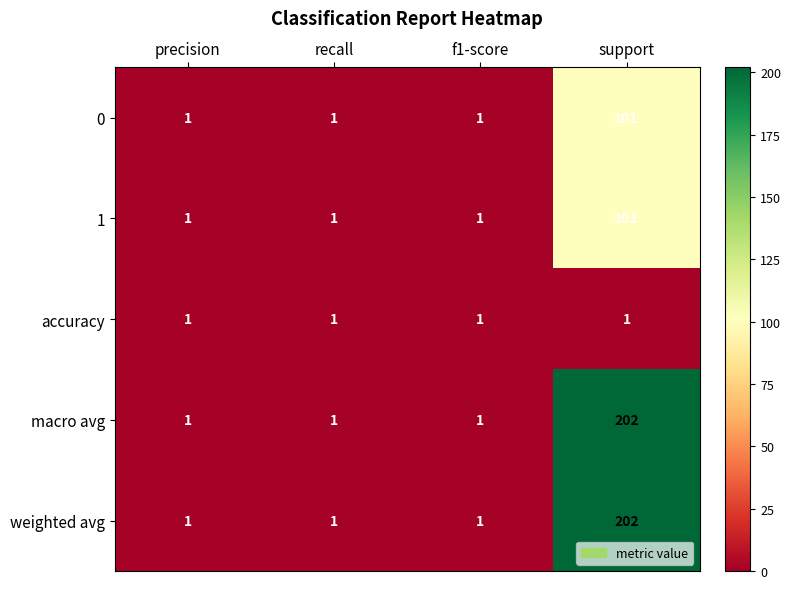

Count the number of data series in this chart.

5